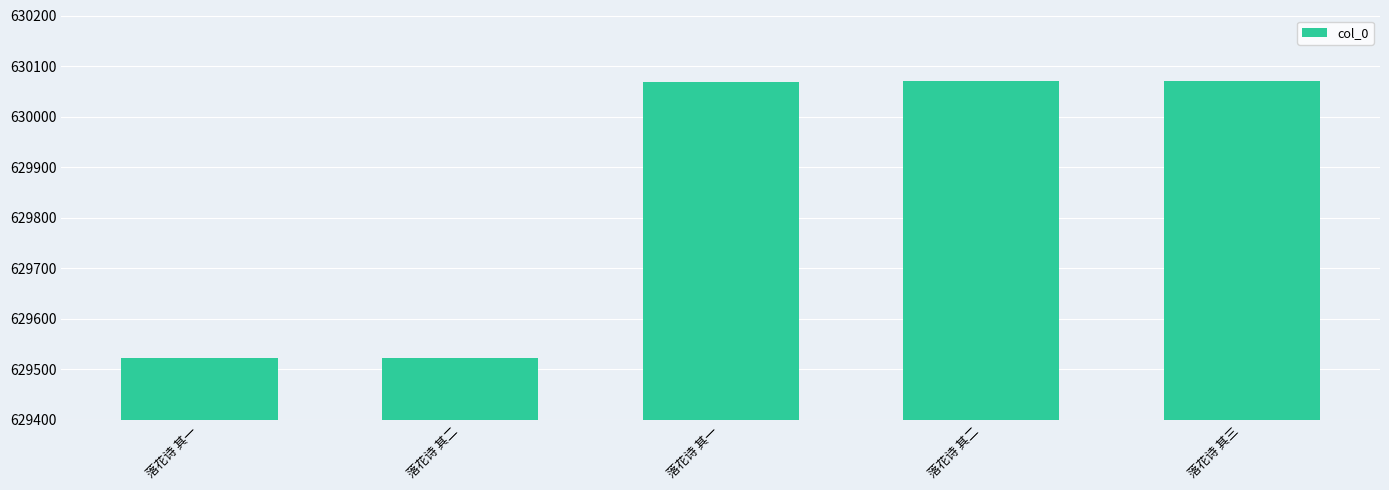

What is the sum of the values at 落花诗 其三 and 落花诗 其一?

1260140